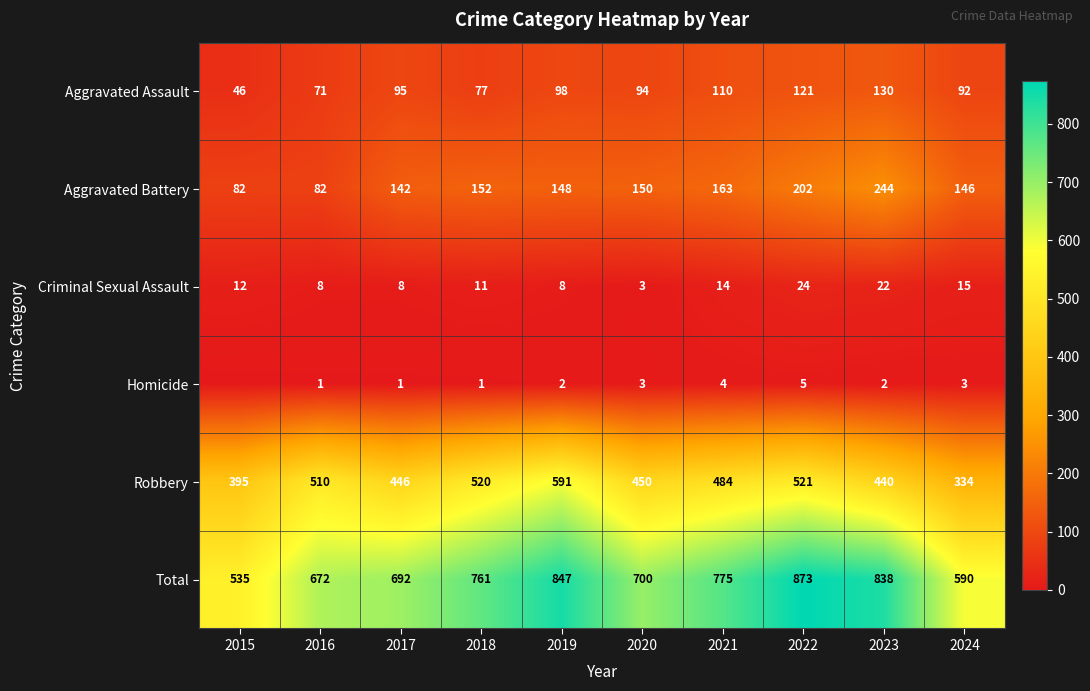

What is the difference between the second highest and second lowest values in the Aggravated Battery series?

120